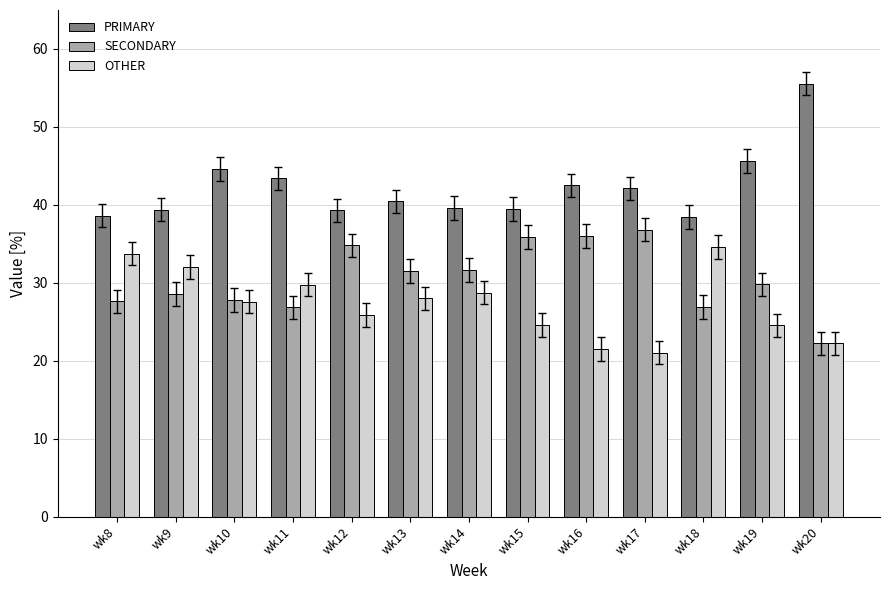

At wk15, list the series in order from largest to smallest.

PRIMARY, SECONDARY, OTHER